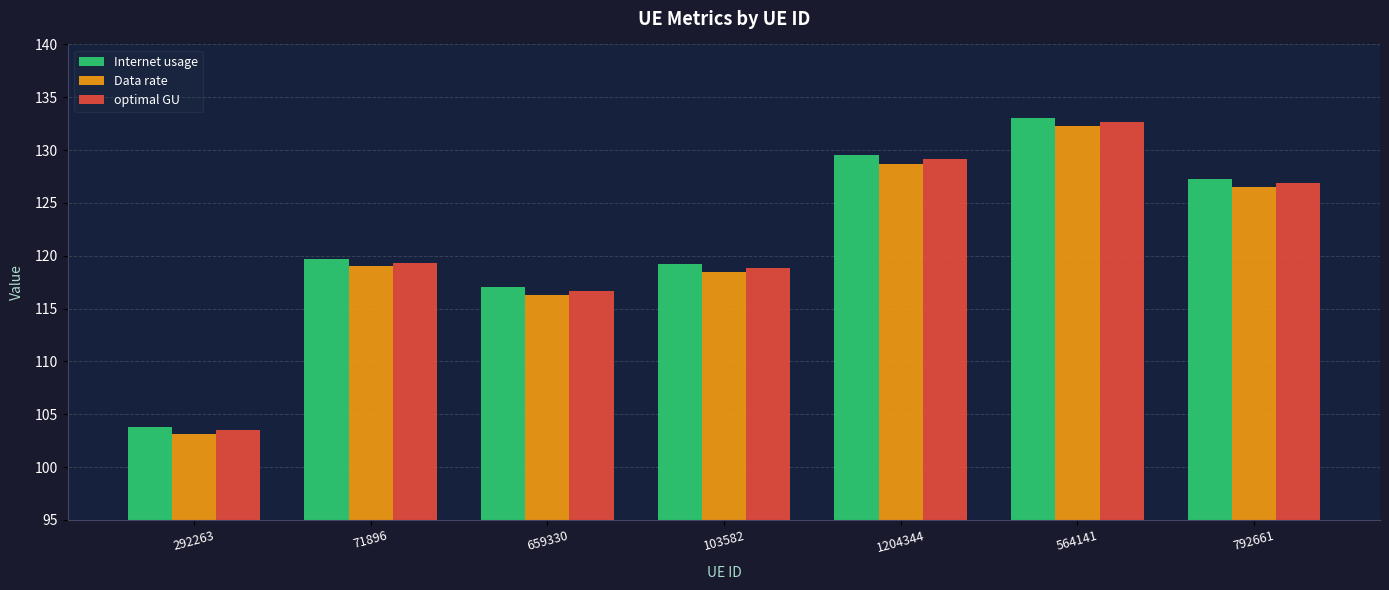

Is it true that Data rate equals 165.0 at 292263?

False